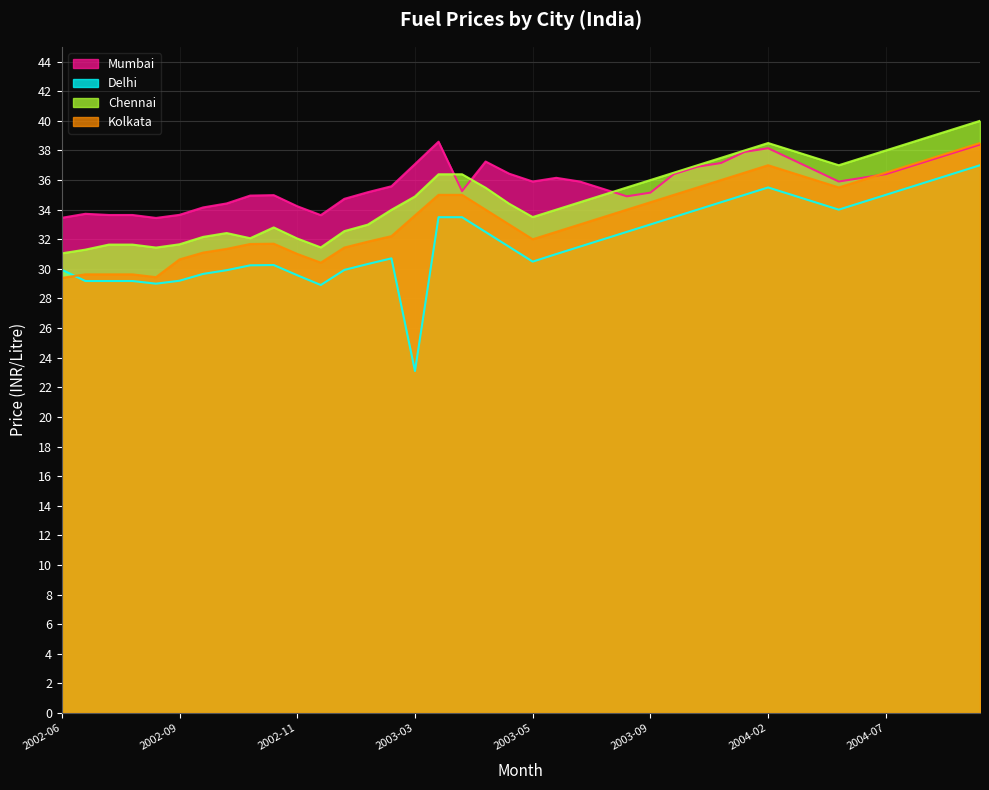

The Mumbai series shows 19.3 at 2003-05. True or false?

False